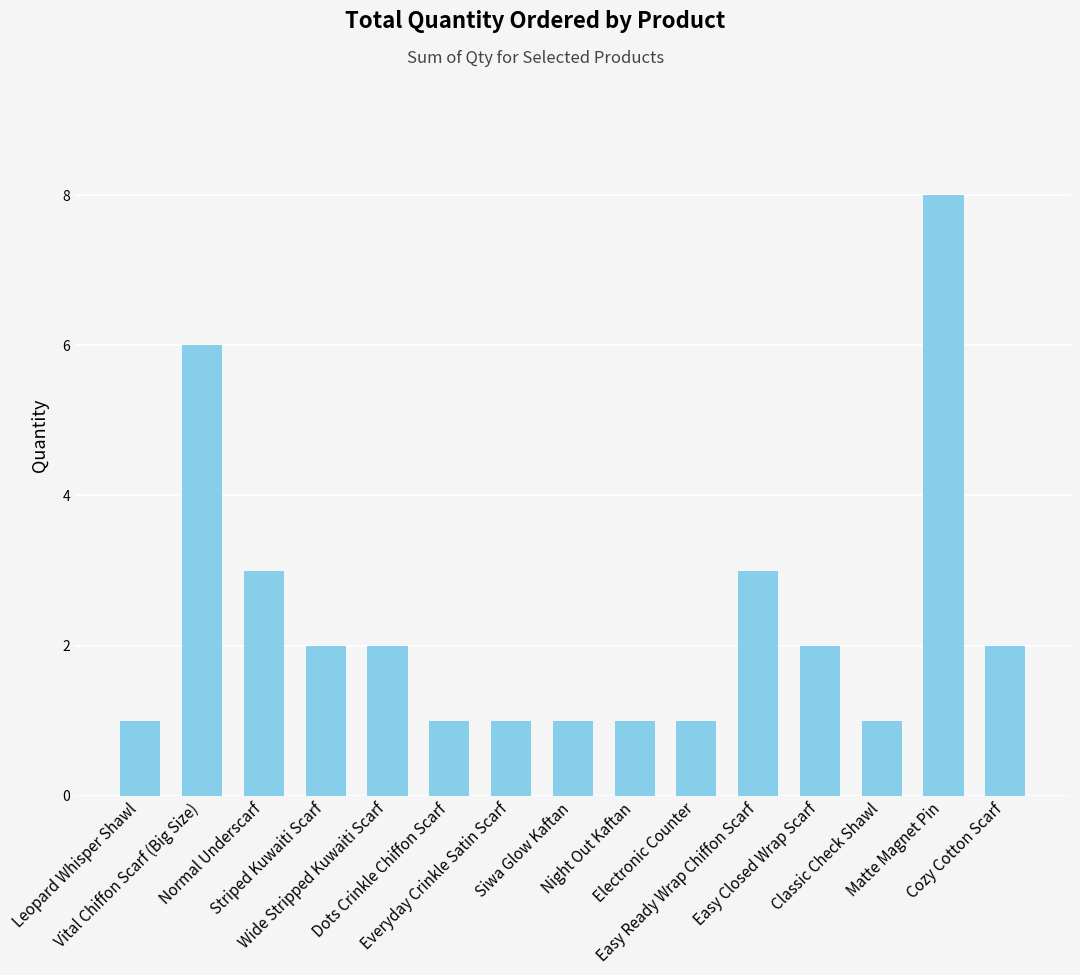

How many data points does each series have?

15